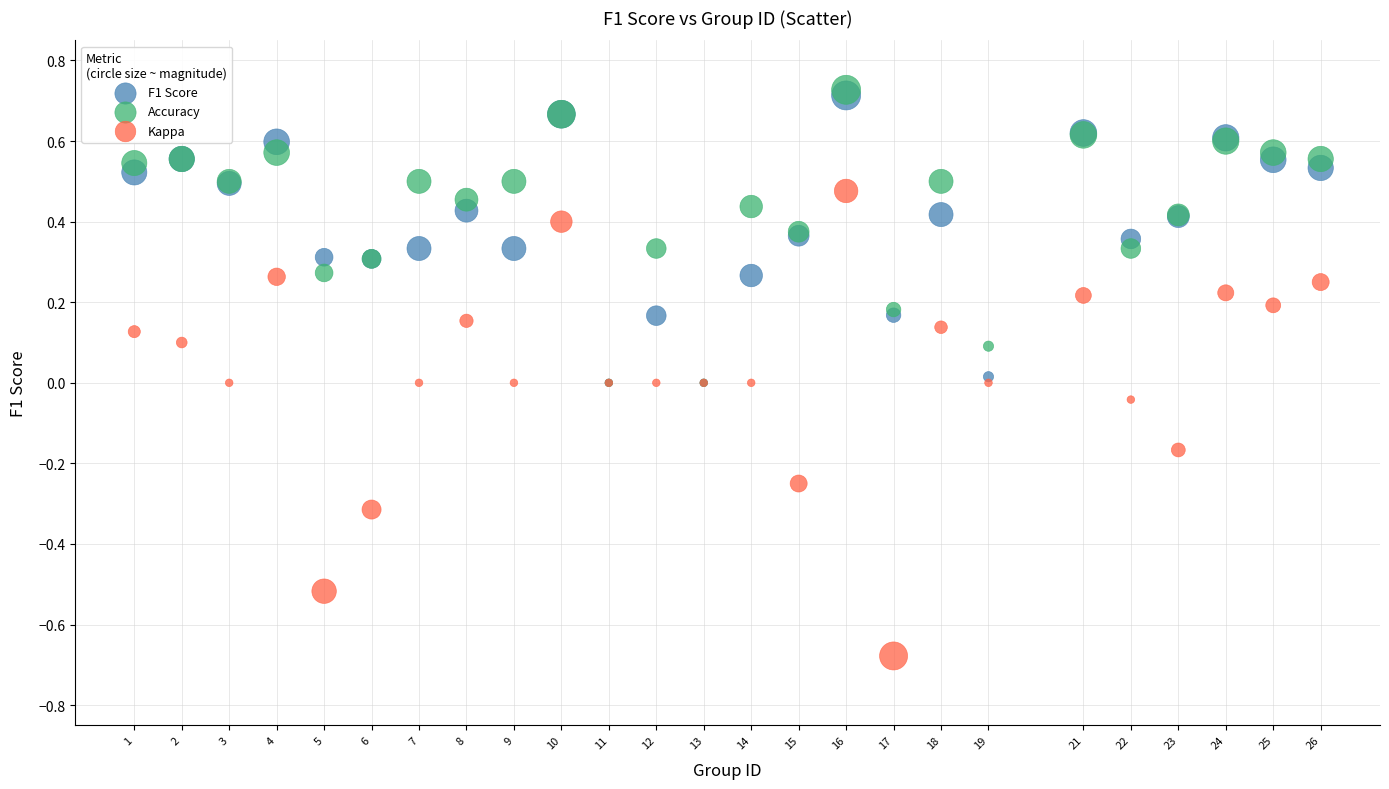

What are all the series names shown in the legend?

F1 Score, Accuracy, Kappa